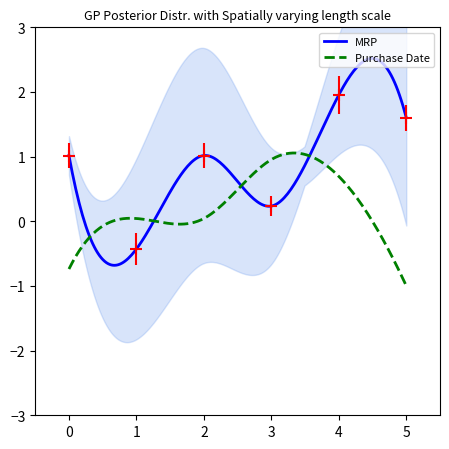

What is the highest value of the Purchase Date series?

1.1